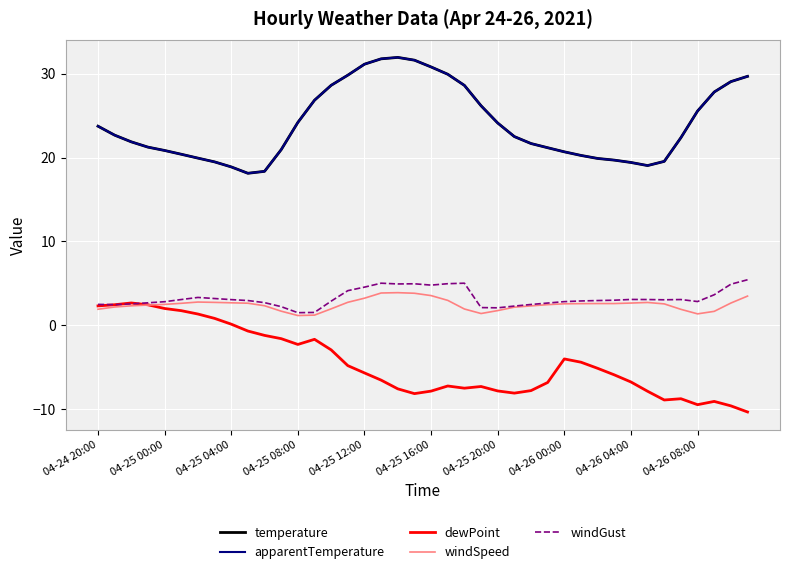

True or false: windGust and temperature intersect in this chart.

False